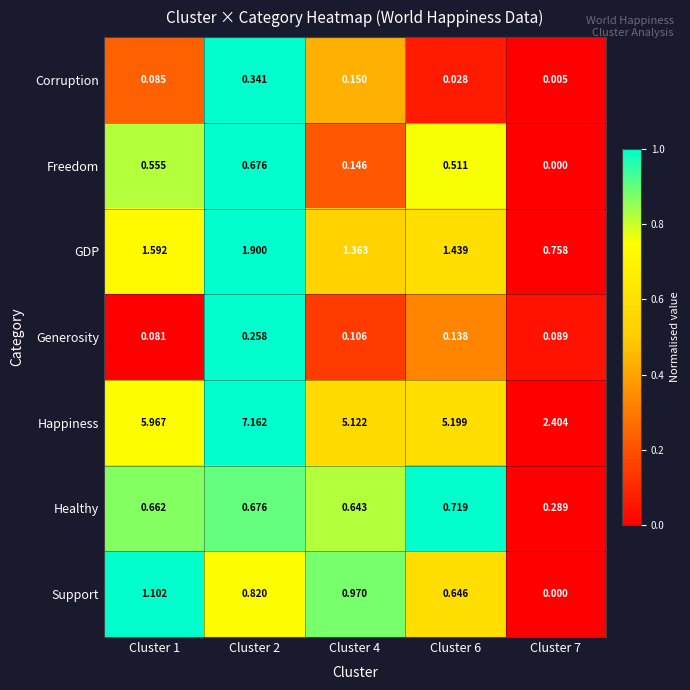

Is the value of Healthy at Cluster 4 greater than the value of Generosity at Cluster 6?

Yes